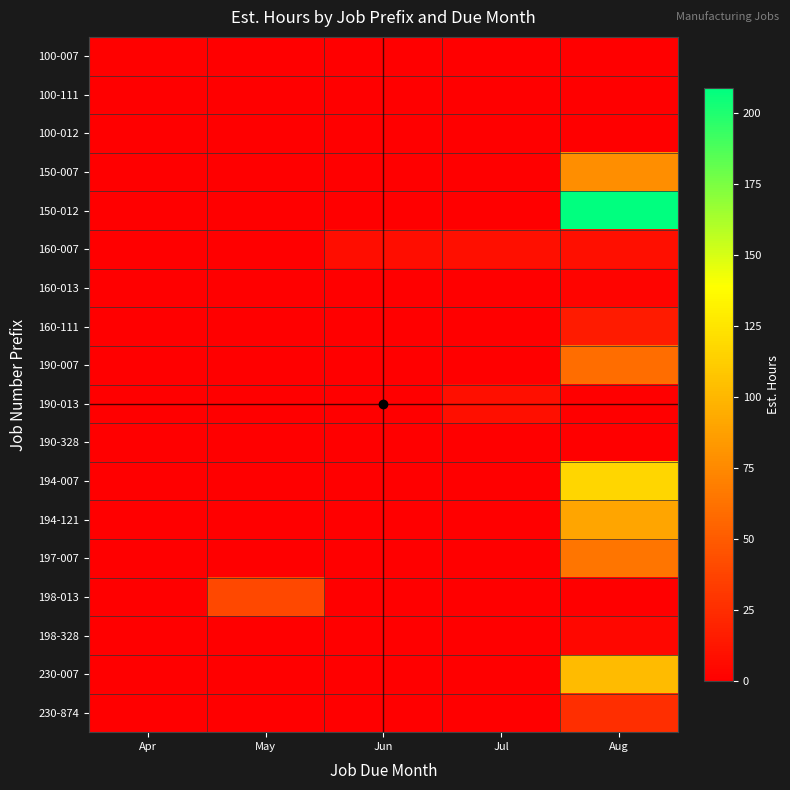

How many categories are shown in the chart?

5